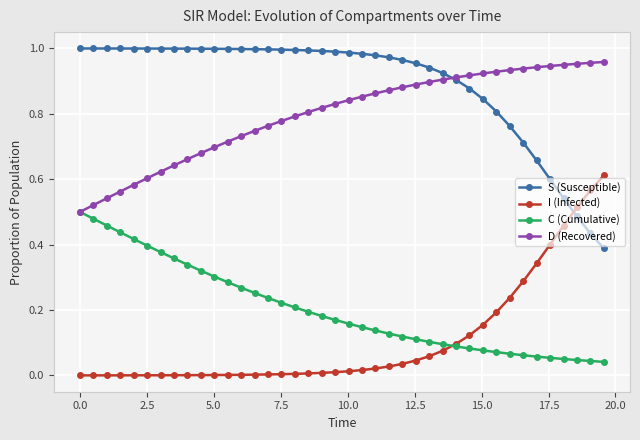

What is the sum of all I (Infected) values?

4.3